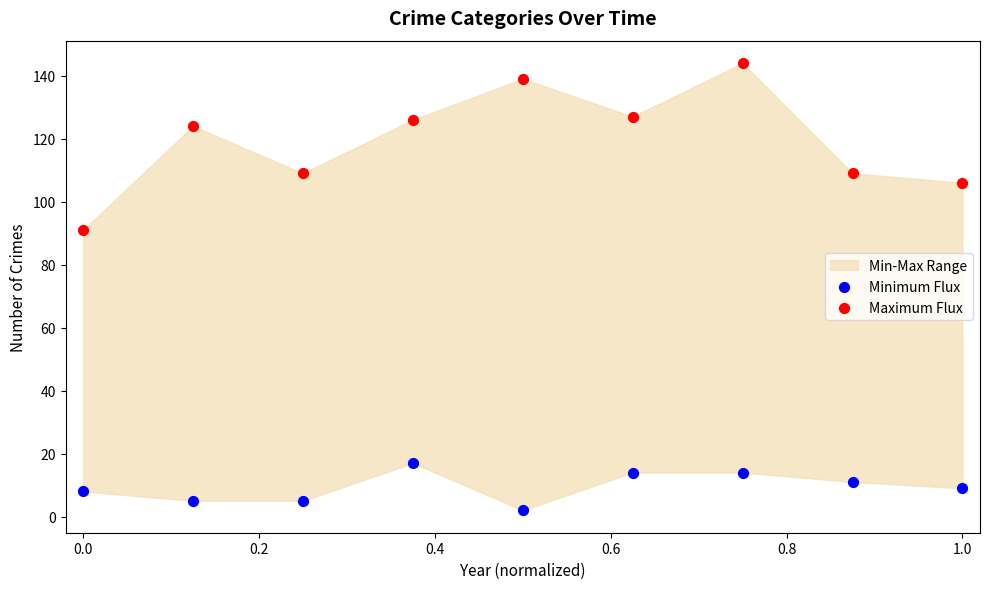

Which series has the largest Y range (max minus min)?

Maximum Flux